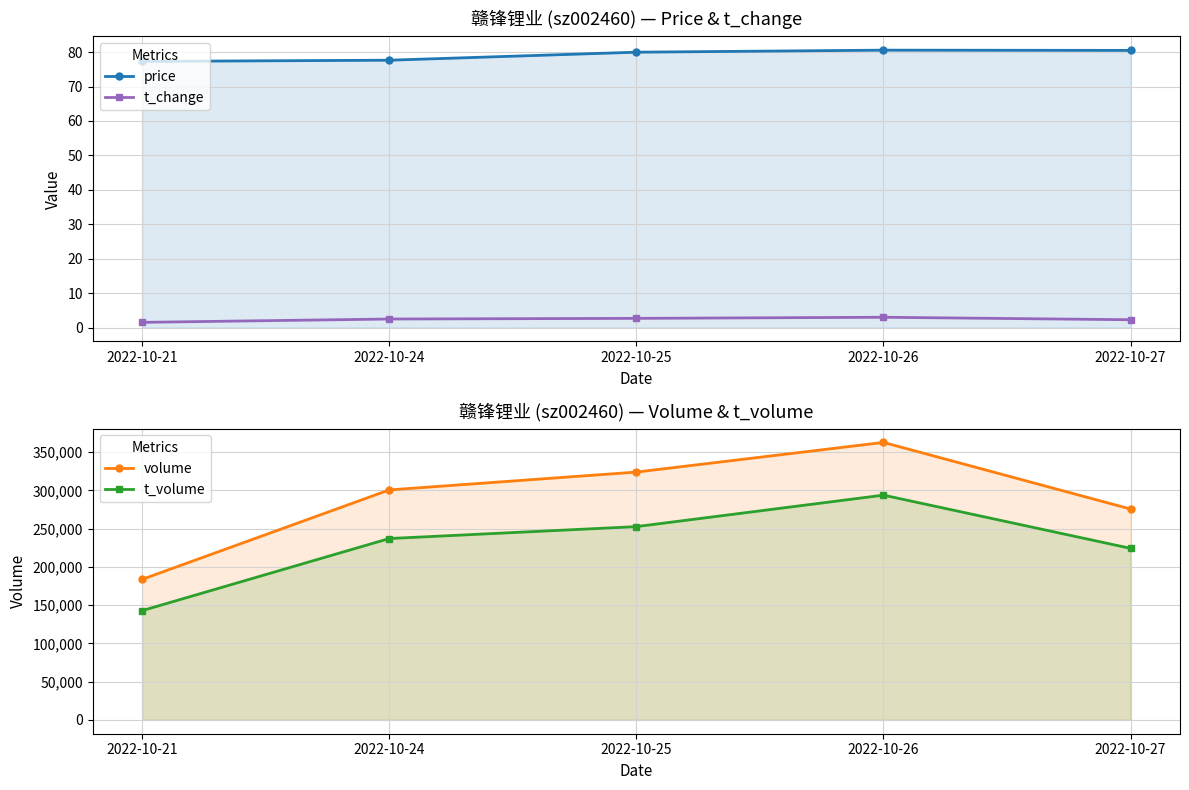

Reading left to right, what are all the values shown in this chart?

price: 77.3	77.7	80.0	80.6	80.5
t_change: 1.5	2.5	2.7	3.0	2.3
volume: 183651.0	300572.0	323899.0	362677.0	275575.0
t_volume: 142775.0	237023.0	252606.0	293761.0	224182.0